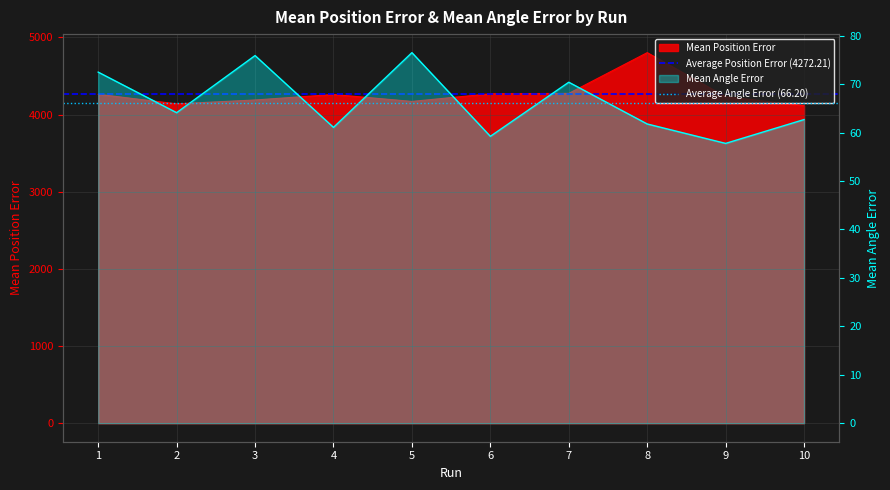

What is the maximum value for Average Angle Error (66.20)?

66.2